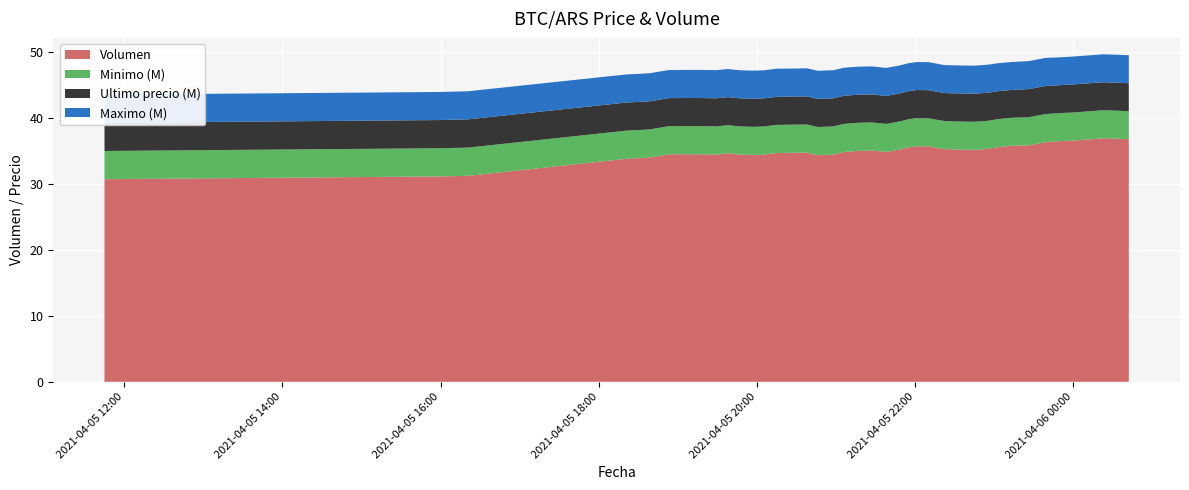

Reading right to left, transcribe all the data shown in this chart.

Volumen: 36.8	36.9	36.5	36.5	36.3	35.8	35.8	35.6	35.3	35.1	35.2	35.2	35.7	35.7	35.5	35.2	34.8	35.0	35.0	34.8	34.4	34.4	34.3	34.7	34.7	34.7	34.4	34.4	34.4	34.4	34.6	34.4	34.5	34.5	34.5	34.0	33.8	31.2	31.1	30.7
Minimo (M): 42390000.0	42500000.0	42558737.0	42558437.0	42567060.0	42596298.0	42385200.0	42350000.0	42596298.0	42596287.0	42565011.0	42565010.0	42565011.0	42565022.0	42561802.0	42480501.0	42474474.0	42596298.0	42599809.0	42579906.0	42580001.0	42595000.0	42599664.0	42599821.0	42599833.0	42599989.0	42600000.0	42599989.0	42599989.0	42599989.0	42600000.0	42600000.0	42600000.0	42600000.0	42572453.8	42590528.0	42600000.0	42799603.0	42699652.0	42699808.0
Ultimo precio: 42389999.0	42336600.0	42558737.0	42238301.0	42550000.0	42596298.0	42233851.0	42350000.0	42500000.0	42596287.0	42565201.0	42356695.0	42565011.0	42565069.0	42561803.0	42480538.0	42430171.0	42420811.0	42510010.0	42579906.0	42580001.0	42580000.0	42580000.0	42599821.0	42510020.0	42599989.0	42600000.0	42599989.0	42505000.0	42599821.0	42600000.0	42600000.0	42599999.0	42600000.0	42550000.0	42590528.0	42600000.0	42799603.0	42699652.0	42699809.0
Maximo: 42389999.0	42336615.0	42241399.0	42238301.0	42550000.0	42400000.0	42235000.0	42300000.0	42500000.0	42365000.0	42365010.0	42356695.0	42565010.0	42356180.0	42356050.0	42355170.0	42430171.0	42420811.0	42510010.0	42510010.0	42580000.0	42580000.0	42580000.0	42580000.0	42510020.0	42530010.0	42505000.0	42500030.0	42505000.0	42500030.0	42500030.0	42599999.0	42599999.0	42580000.0	42550000.0	42500020.0	42550000.0	42550570.0	42503040.0	42650000.0